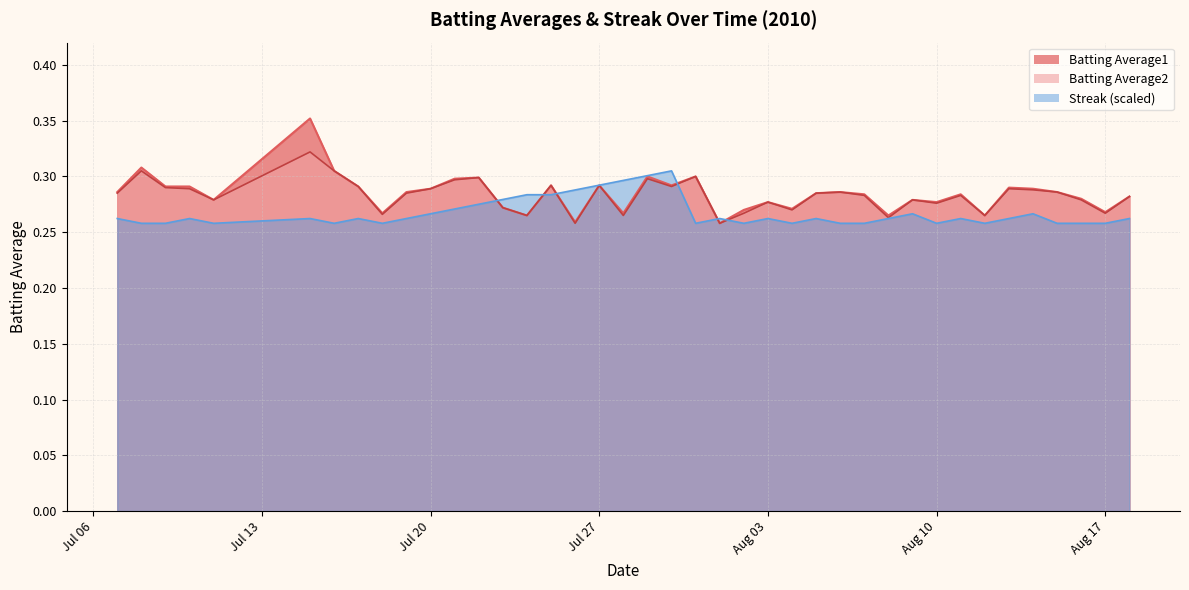

The Batting Average2 series shows 0.4 at 2010-08-08. True or false?

False